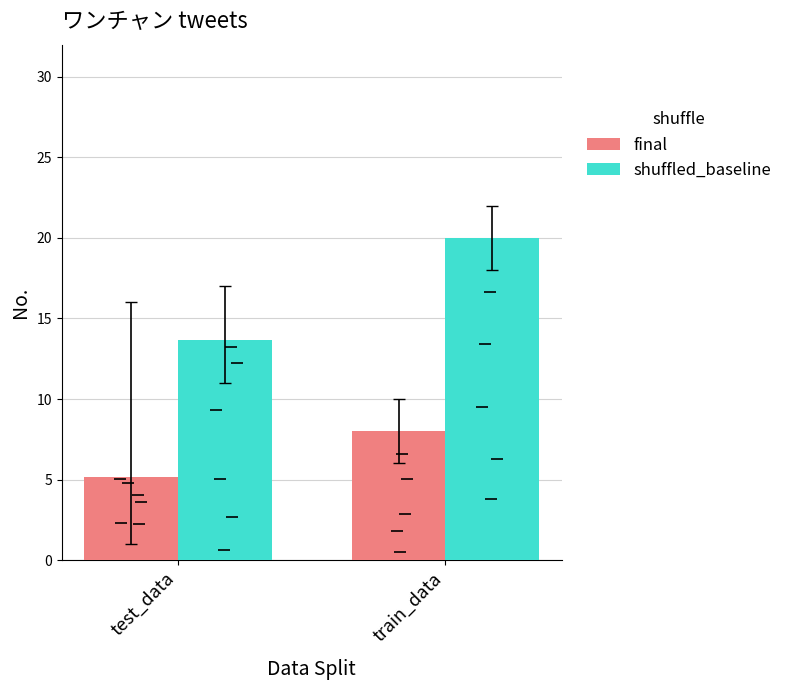

At which category is the sum across all series the highest?

train_data